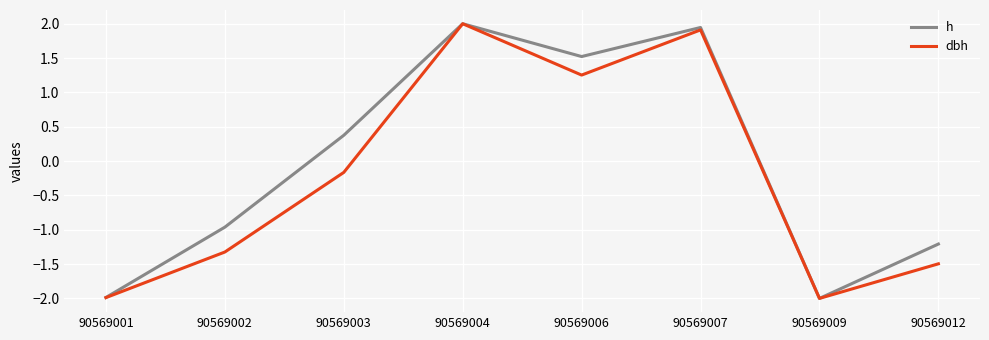

Which series changed the most between 90569001 and 90569003?

h